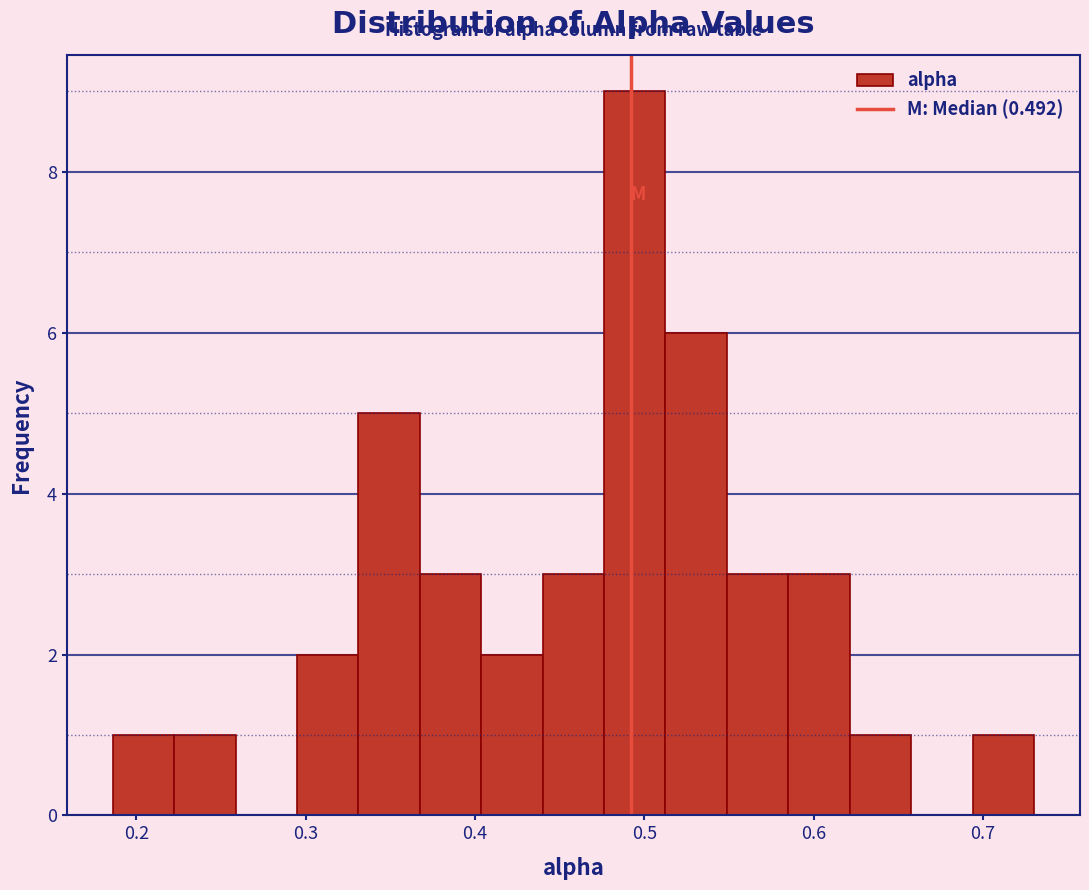

Around what value on the x-axis is the tallest bar? Give the approximate position of its centre, as read against the axis.

0.49